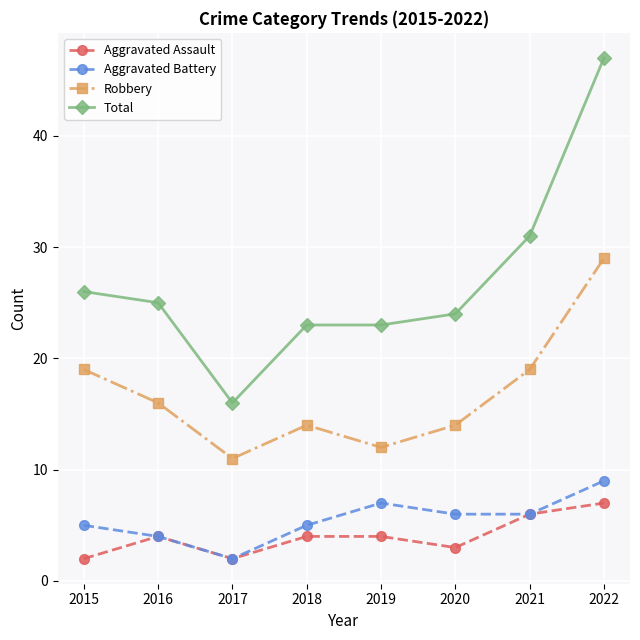

True or false: Robbery and Total cross at least once.

False